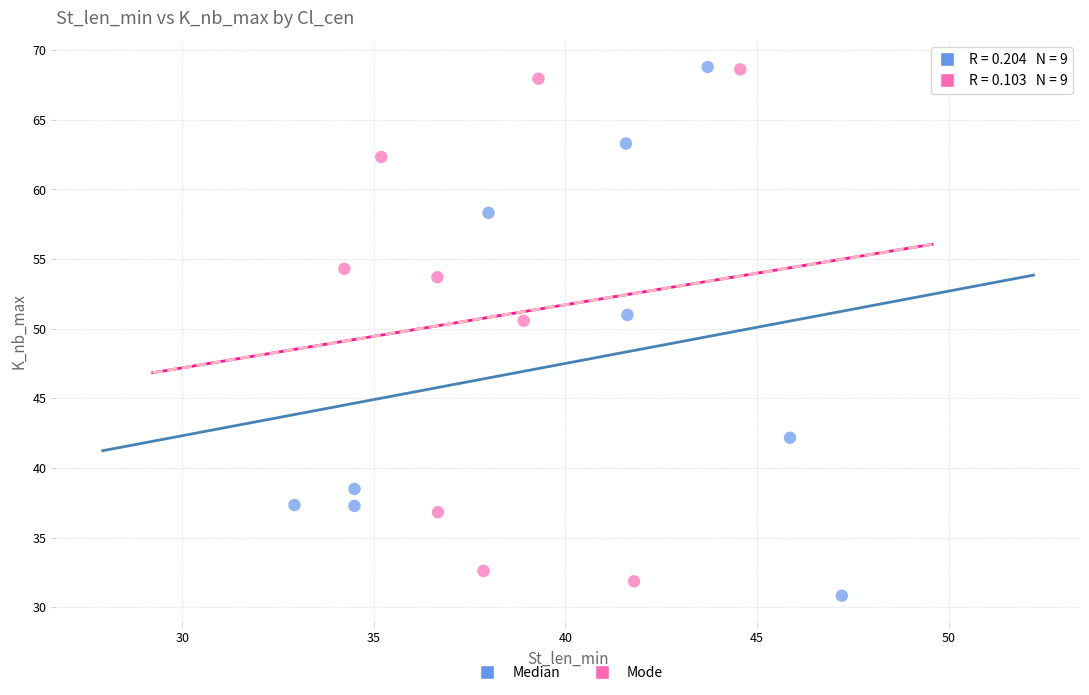

What are all the series names shown in the legend?

Median, Mode